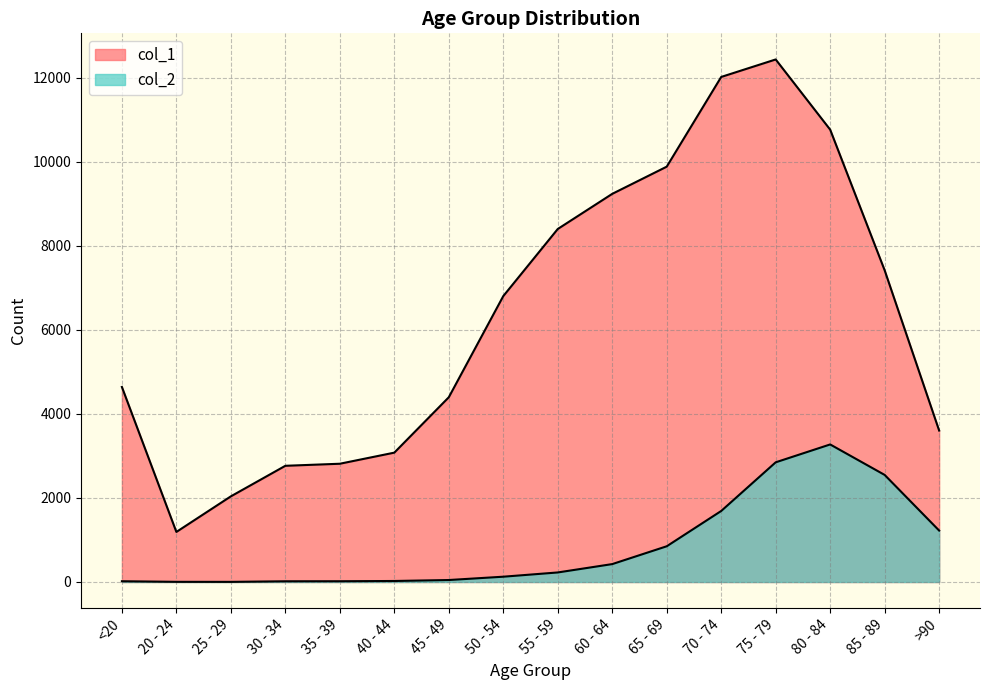

What is the sum of the col_1 values at 70 - 74 and 75 - 79?

24452